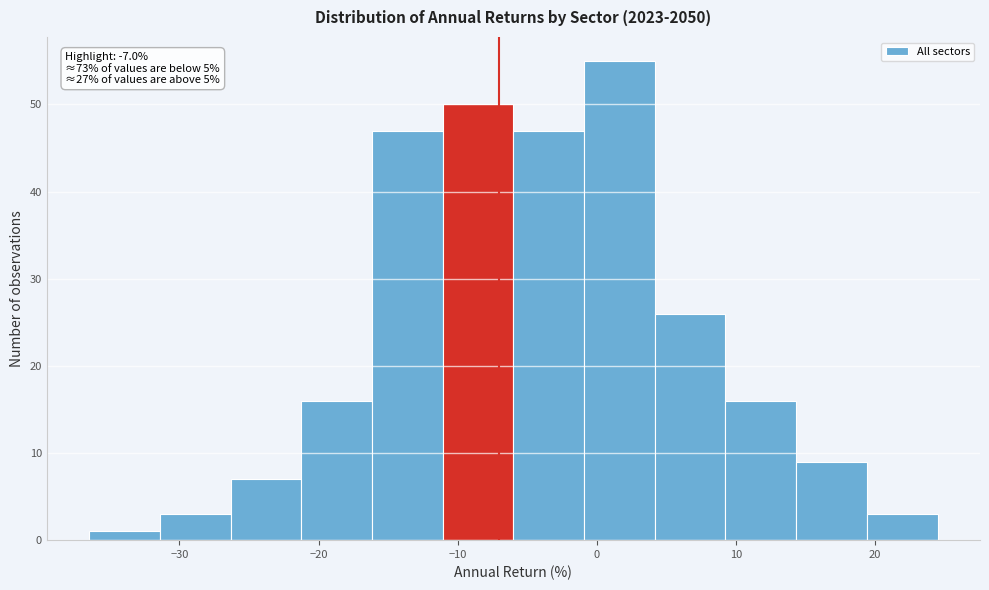

Over which range of the x-axis is the bar tallest?

-1 to 4